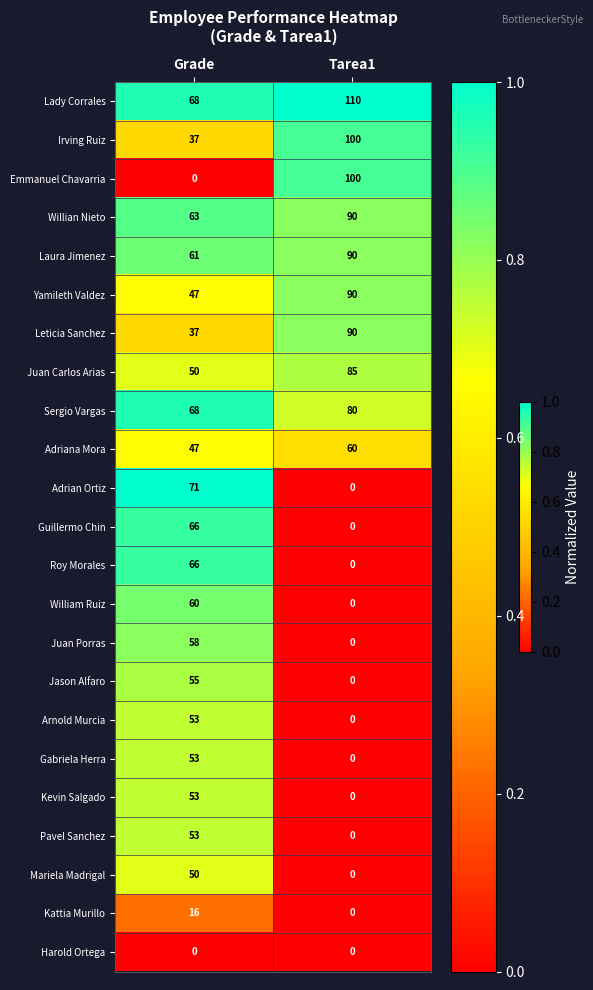

List the labels in order of Guillermo Chin value, largest first.

Grade, Tarea1